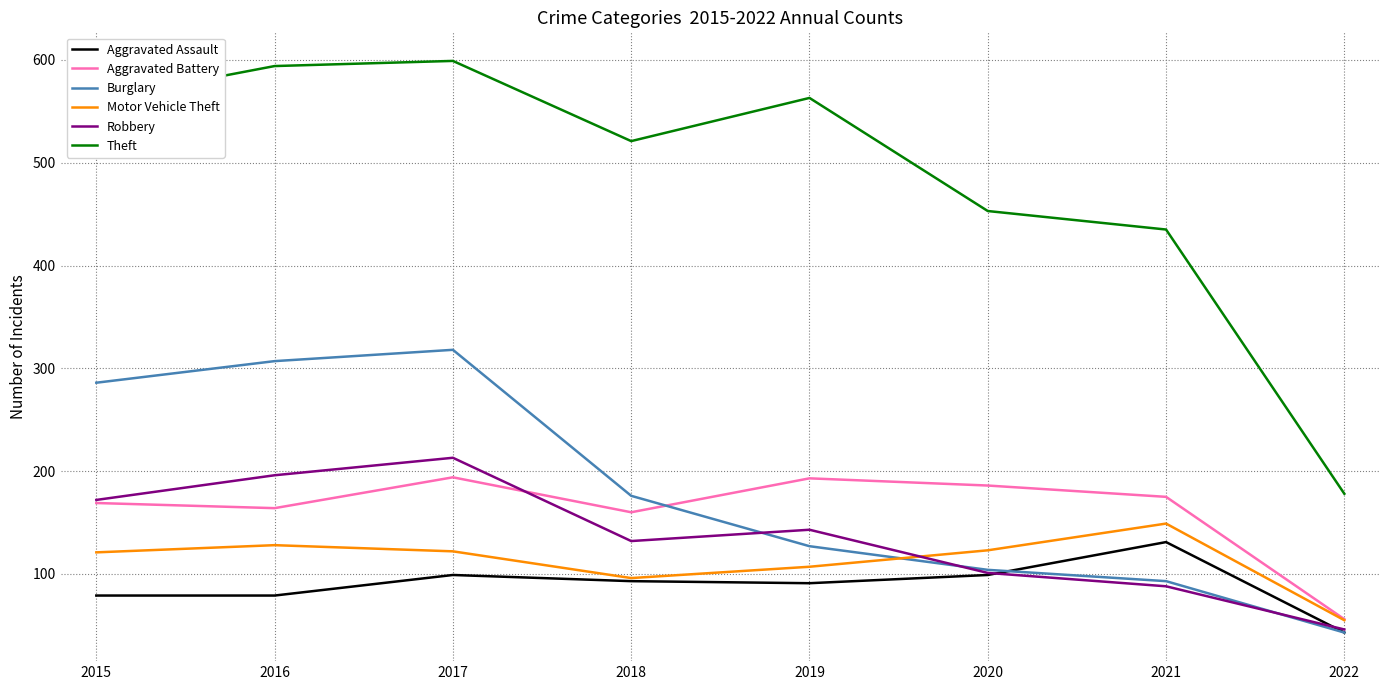

What is the sum of all Aggravated Battery values?

1297